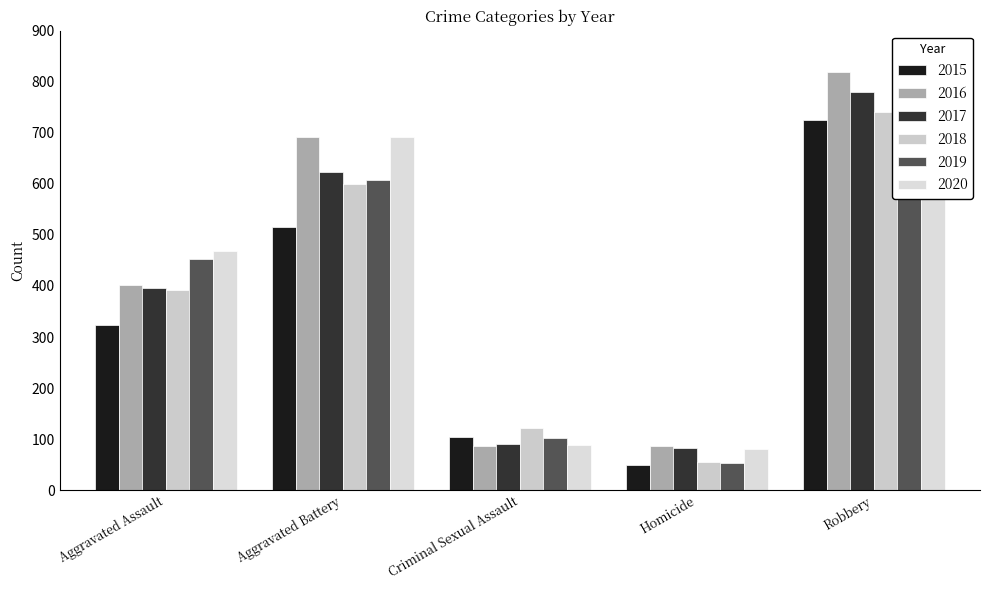

Is it true that 2019 equals 868 at Aggravated Battery?

False